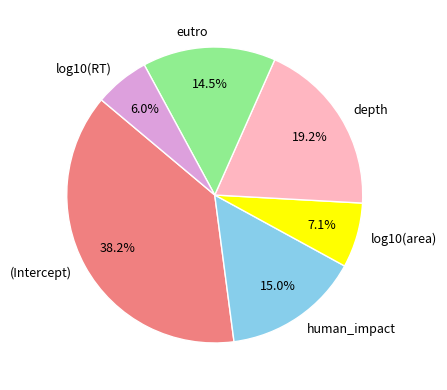

The human_impact slice represents 6% of the pie. True or false?

False